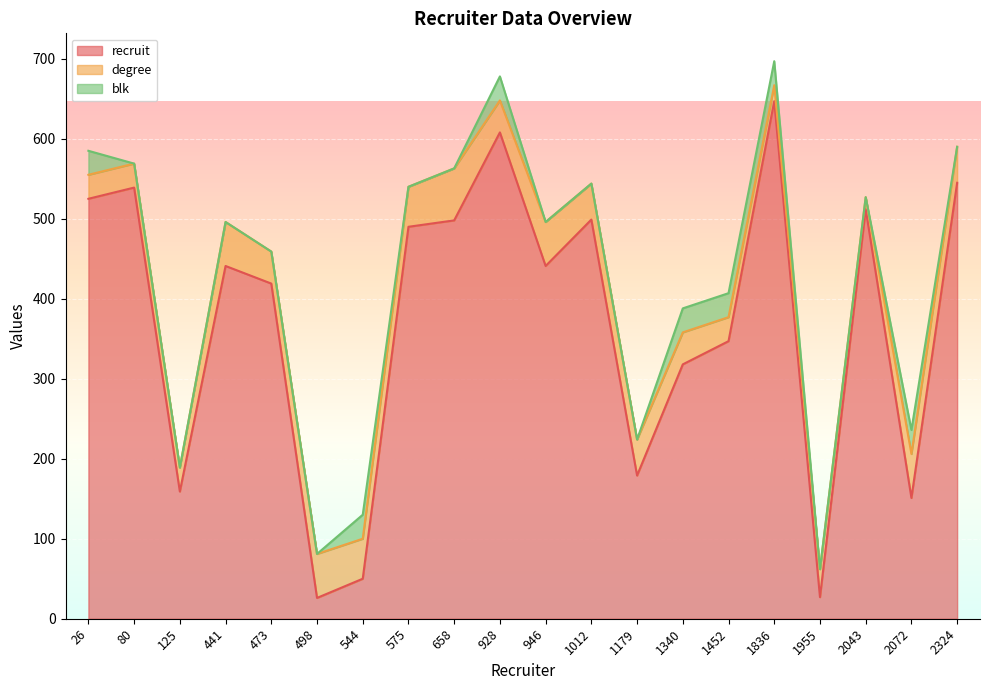

True or false: recruit has a value of 245 at 1012.

False